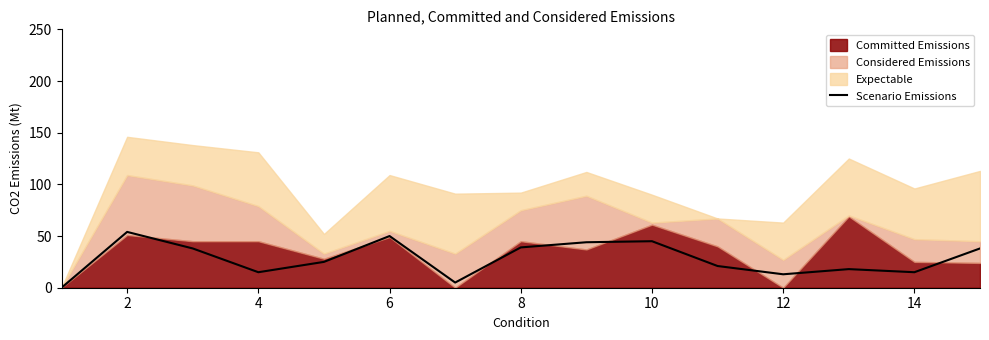

What is the maximum value for Scenario Emissions?

54